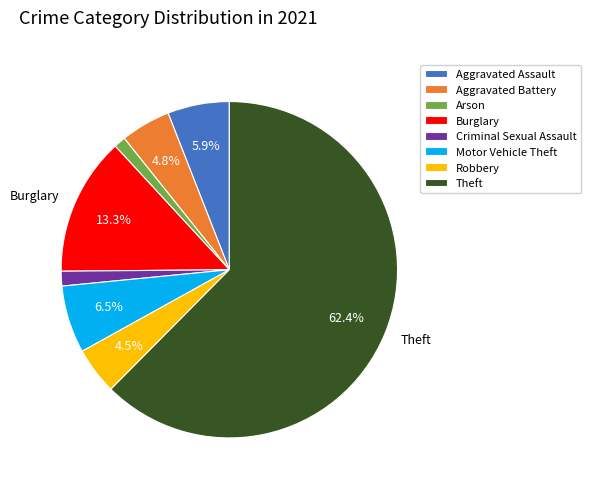

What percentage is the Aggravated Battery slice, to the nearest percent?

5%